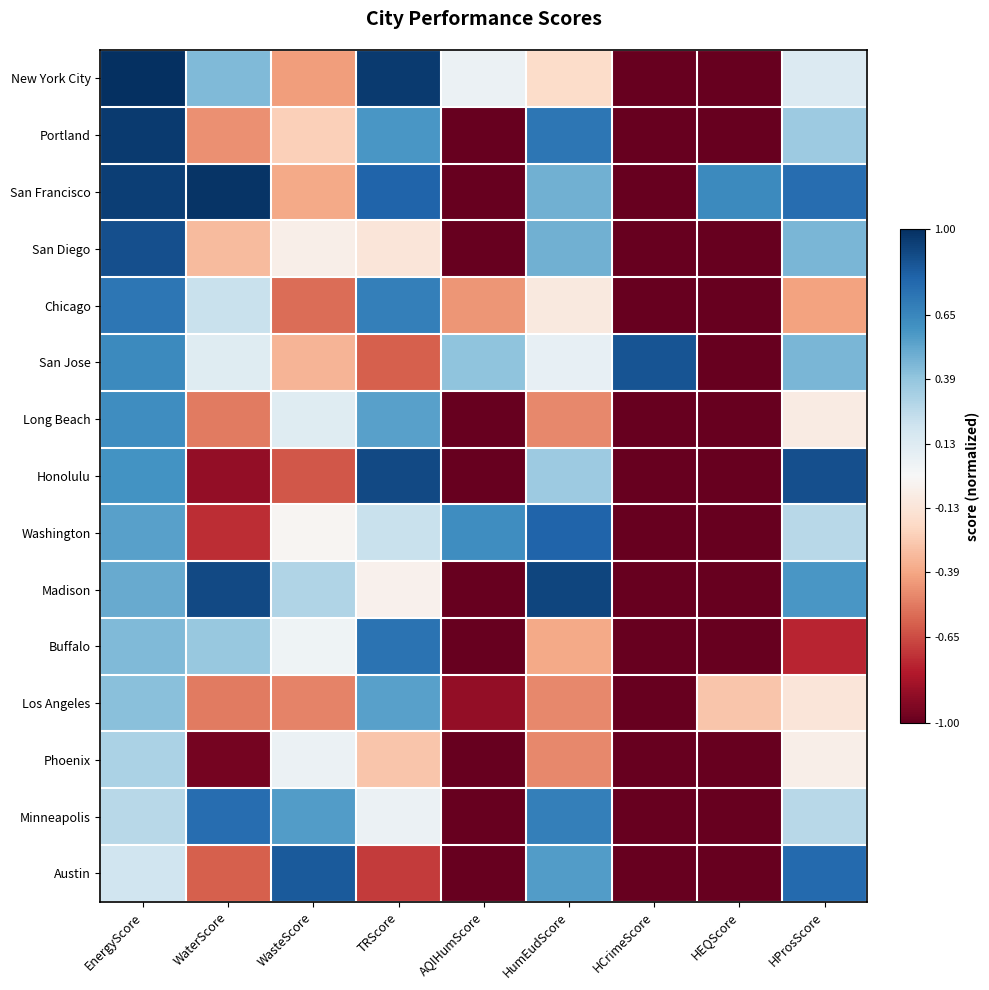

How many categories are shown in the chart?

9